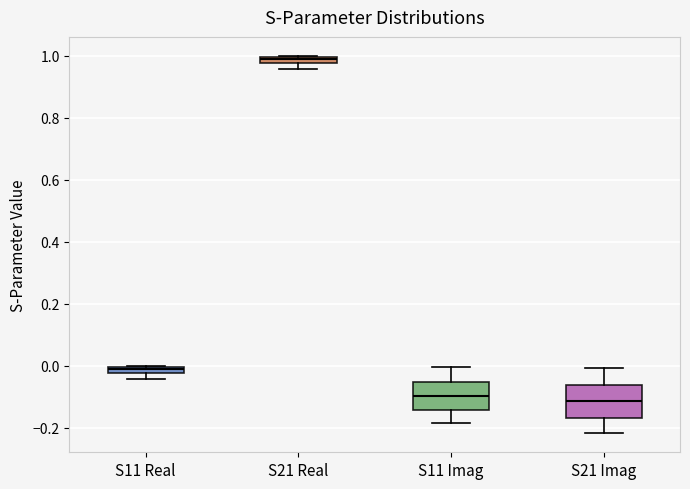

Where does the lower whisker of the box for S11 Imag end on the y-axis? The values are not printed on the chart, so give them approximately, as read against the axis.

-0.18